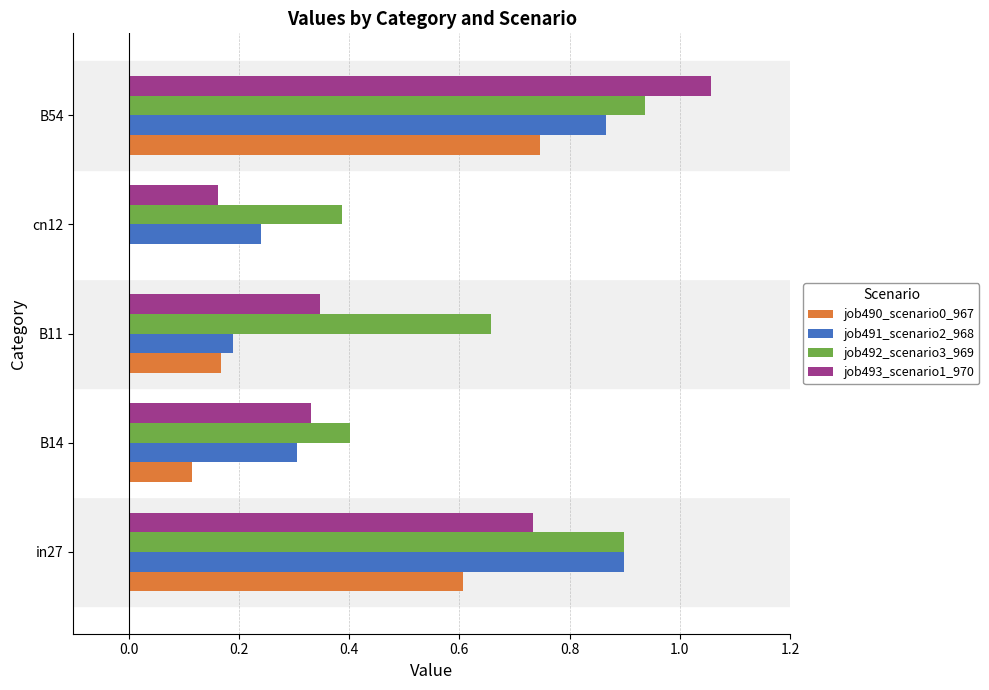

Between in27 and B14, which series saw the biggest shift?

job491_scenario2_968